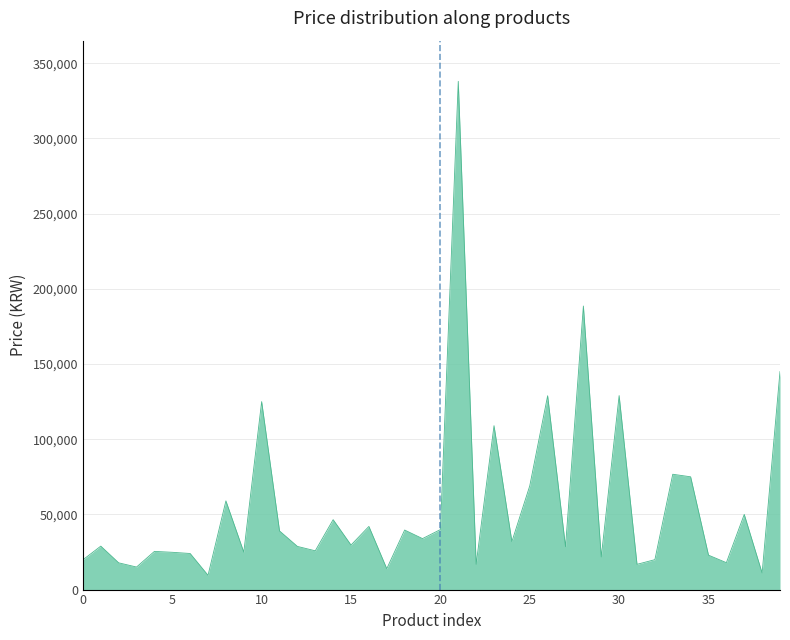

What is the smallest value displayed?

9500